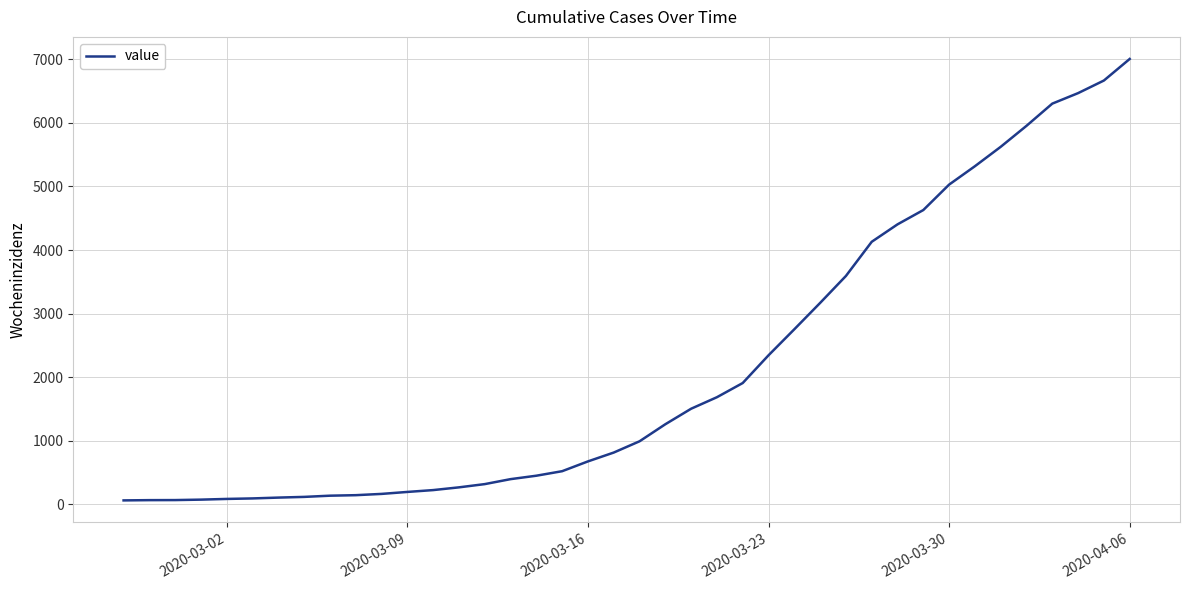

What is the maximum value shown in the chart?

7003